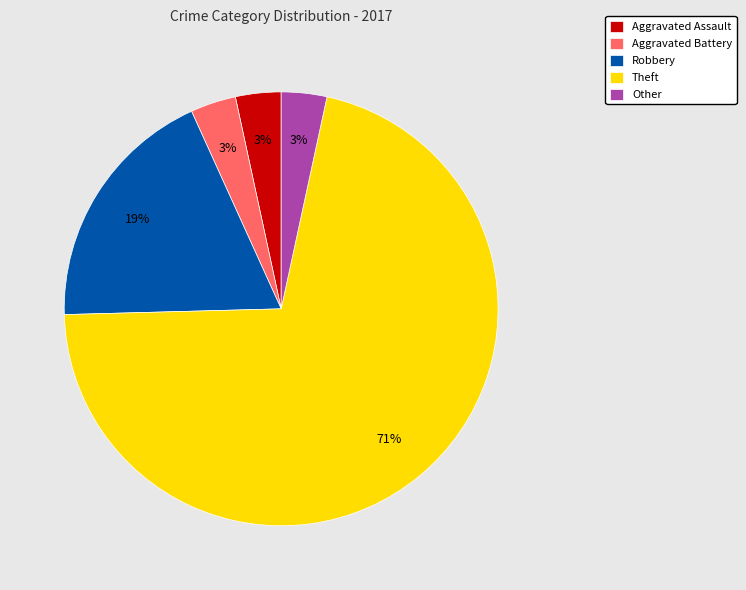

How many slices are in this pie chart?

5